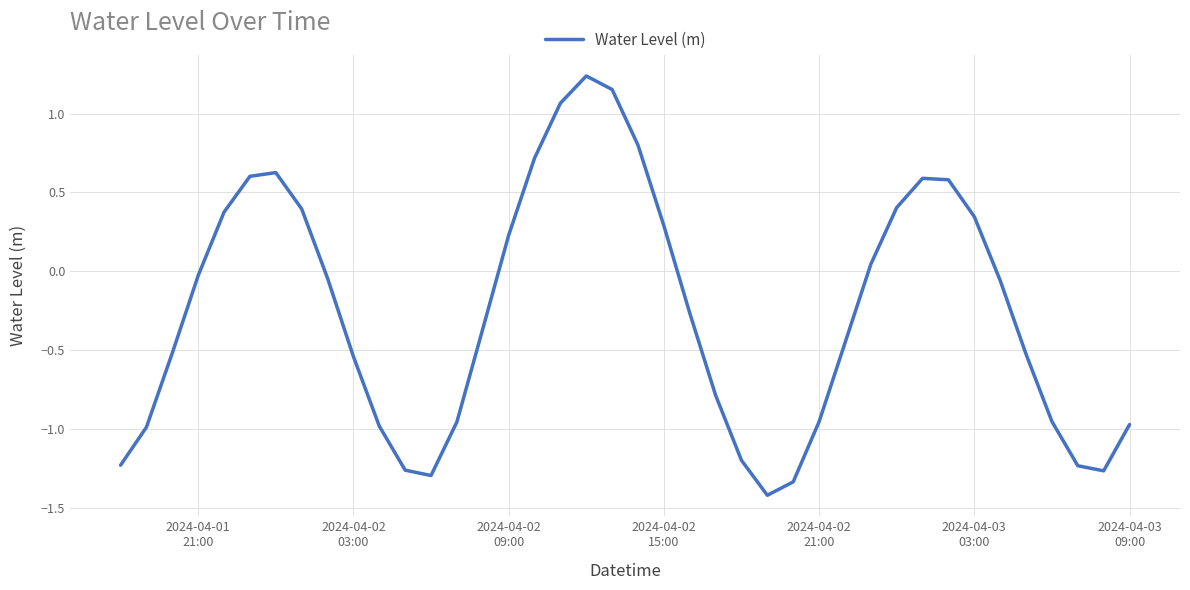

What is the difference between the maximum and minimum values?

2.7